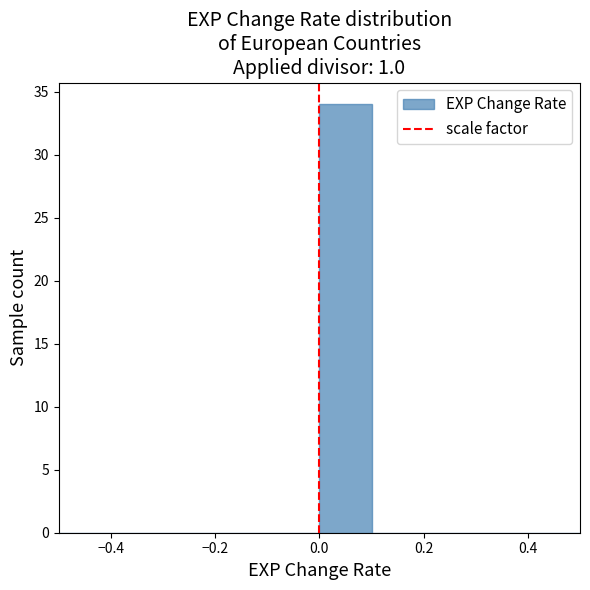

Reading left to right, transcribe this chart: for each bar, give the range it covers on the x-axis and its height. The values are not printed on the chart, so give them approximately, as read against the axis.

-0.5 to -0.4: 0
-0.4 to -0.3: 0
-0.3 to -0.2: 0
-0.2 to -0.1: 0
-0.1 to 0.0: 0
0.0 to 0.1: 34
0.1 to 0.2: 0
0.2 to 0.3: 0
0.3 to 0.4: 0
0.4 to 0.5: 0